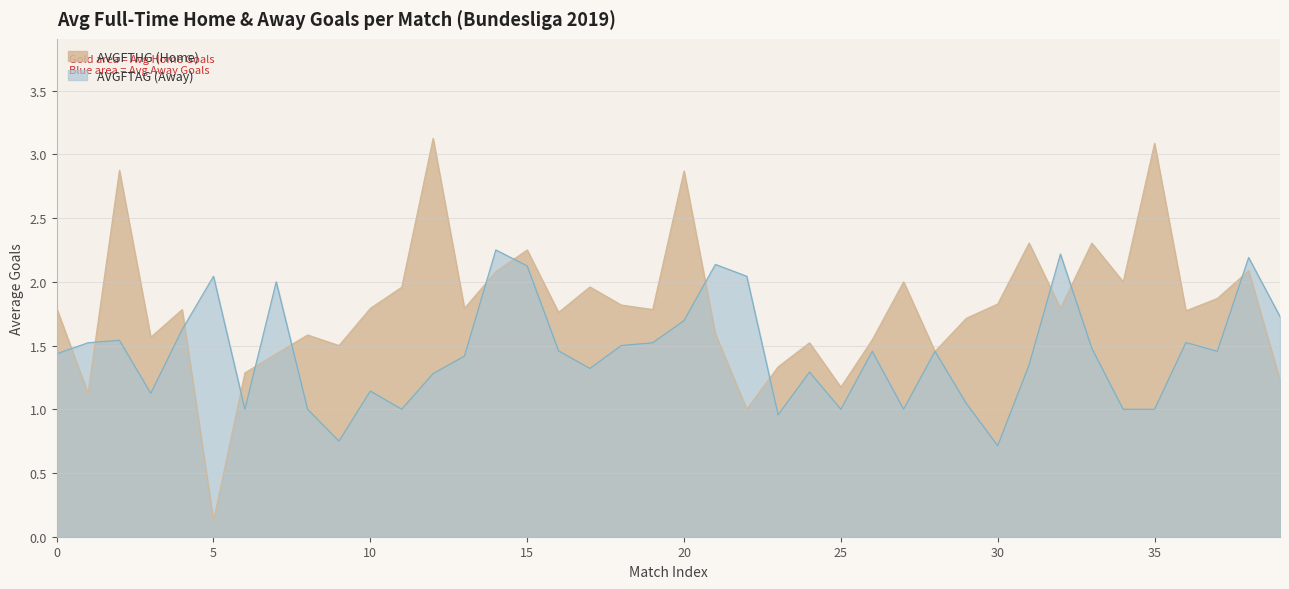

How many values in the AVGFTHG series are below 1?

1